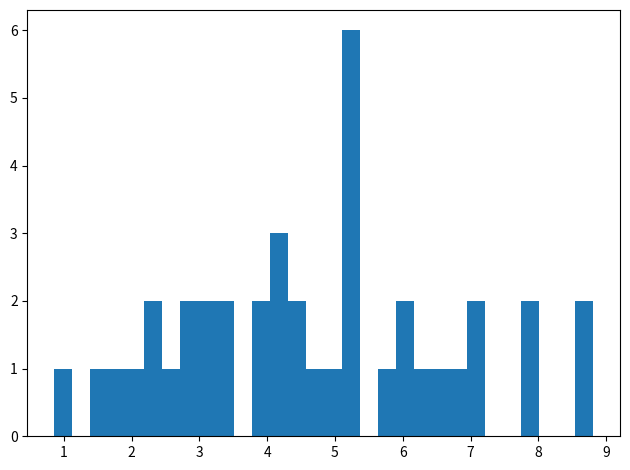

Read against the x-axis, roughly where is the centre of the tallest bar?

5.2